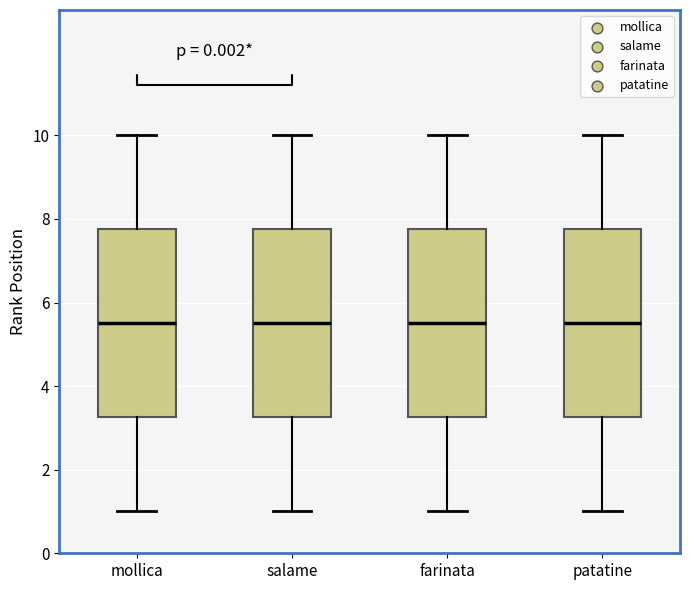

Where does the upper whisker of the box for mollica end on the y-axis? The values are not printed on the chart, so give them approximately, as read against the axis.

10.0